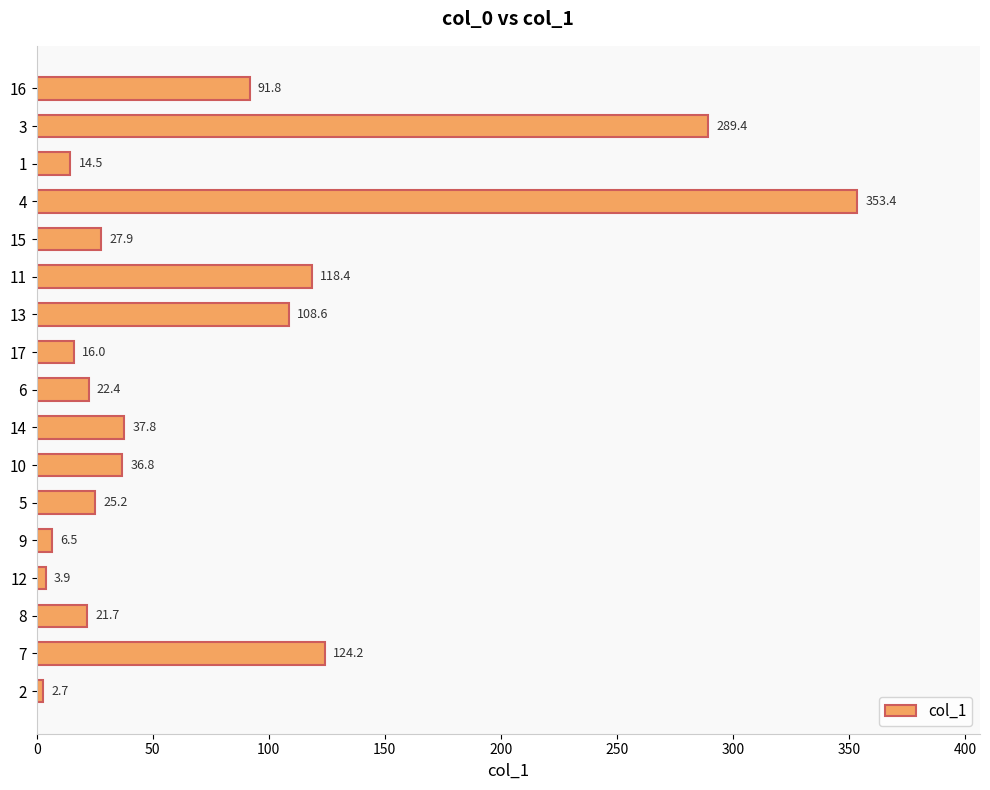

Are the bars horizontal?

Yes